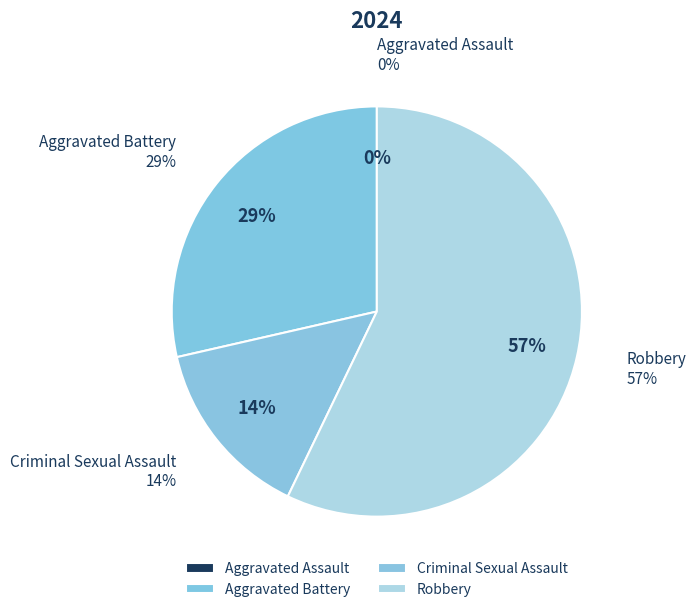

Which has a higher value, Criminal Sexual Assault or Aggravated Battery?

Aggravated Battery